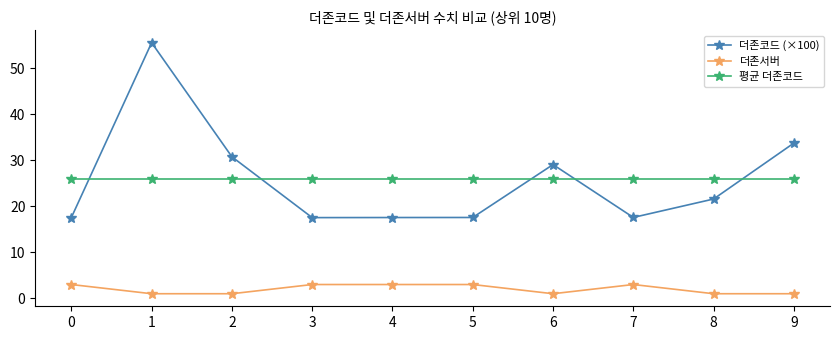

Is it true that 더존서버 equals 3.0 at 7?

True